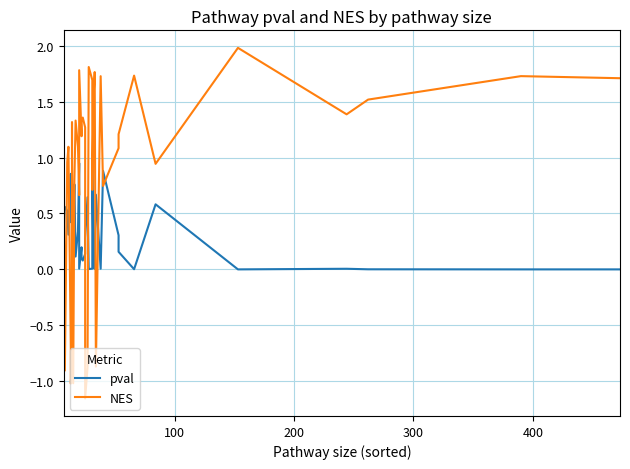

What is the maximum value shown in the chart?

2.0